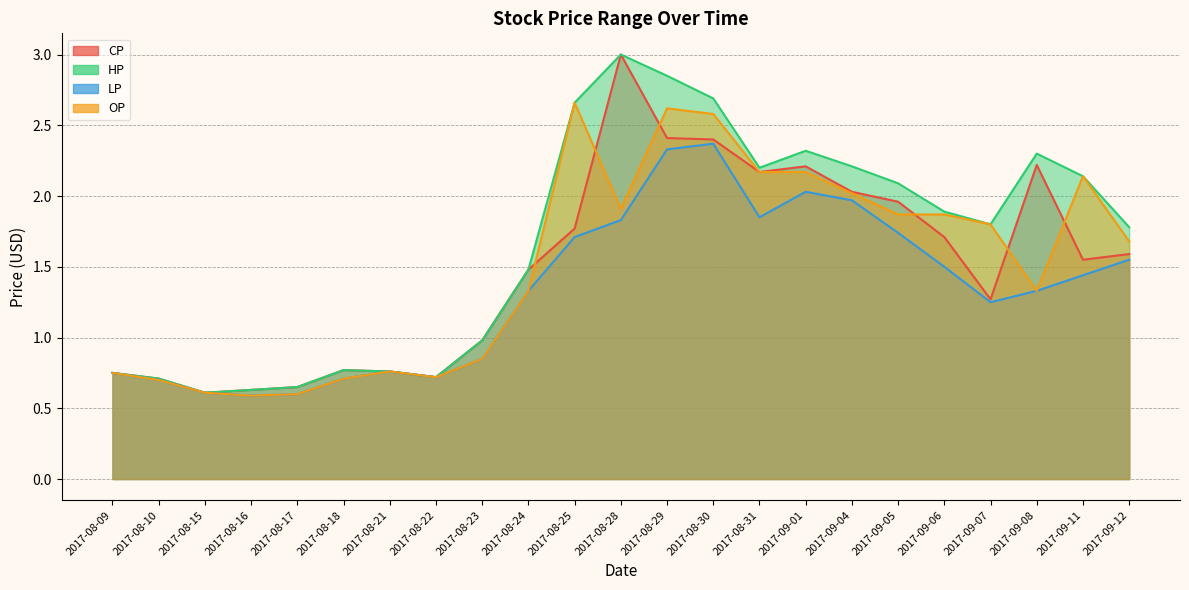

What is the difference between the maximum and minimum values in the HP series?

2.4